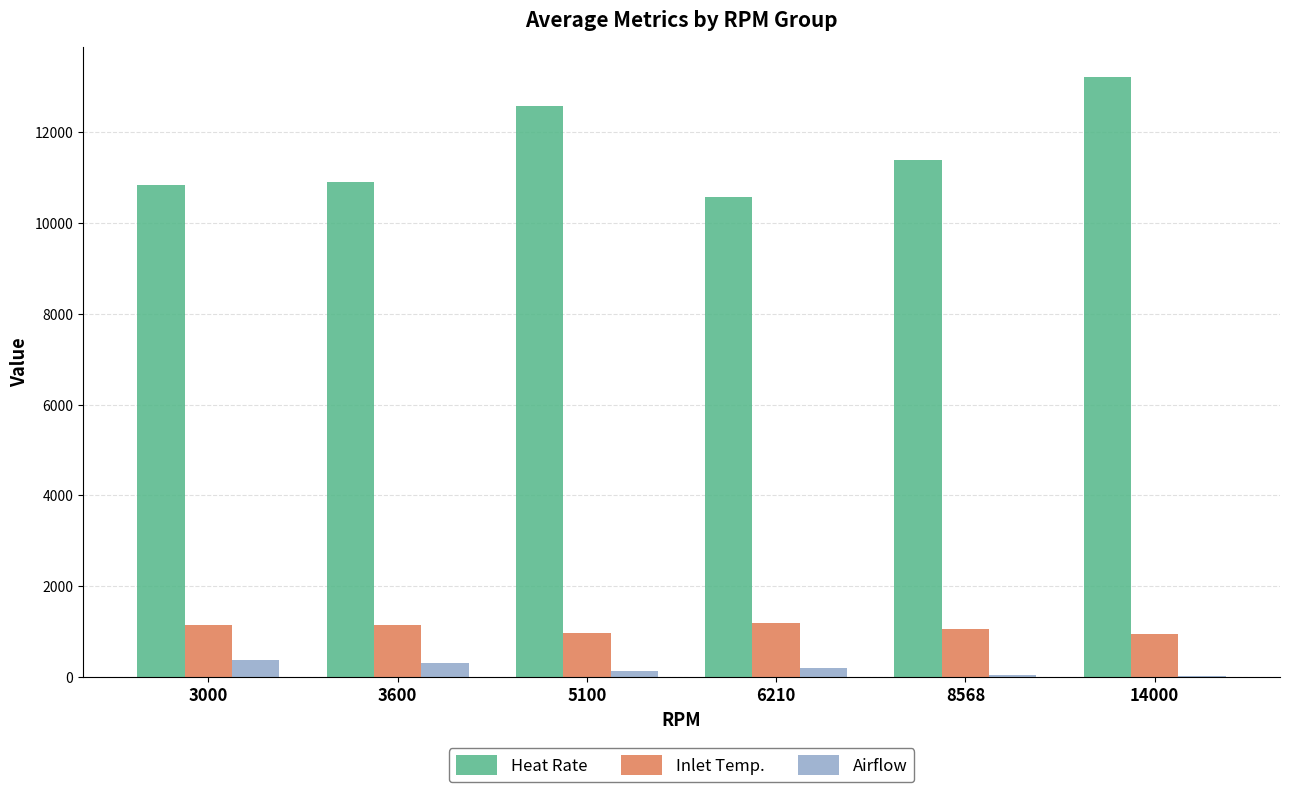

What is the sum of all Inlet Temp. values?

6458